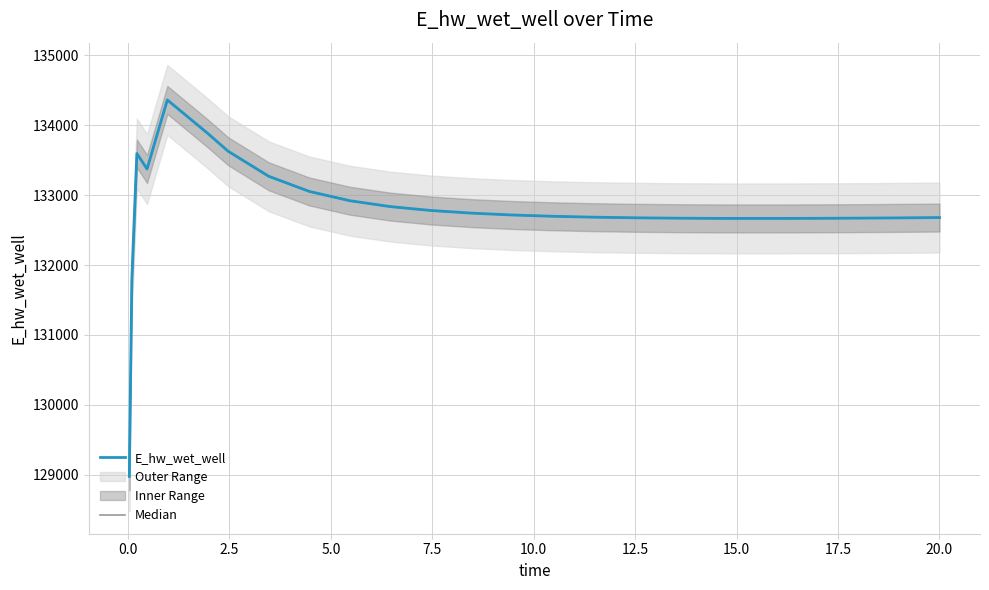

What is the difference between the second highest and minimum values in the E_hw_wet_well series?

4905.5